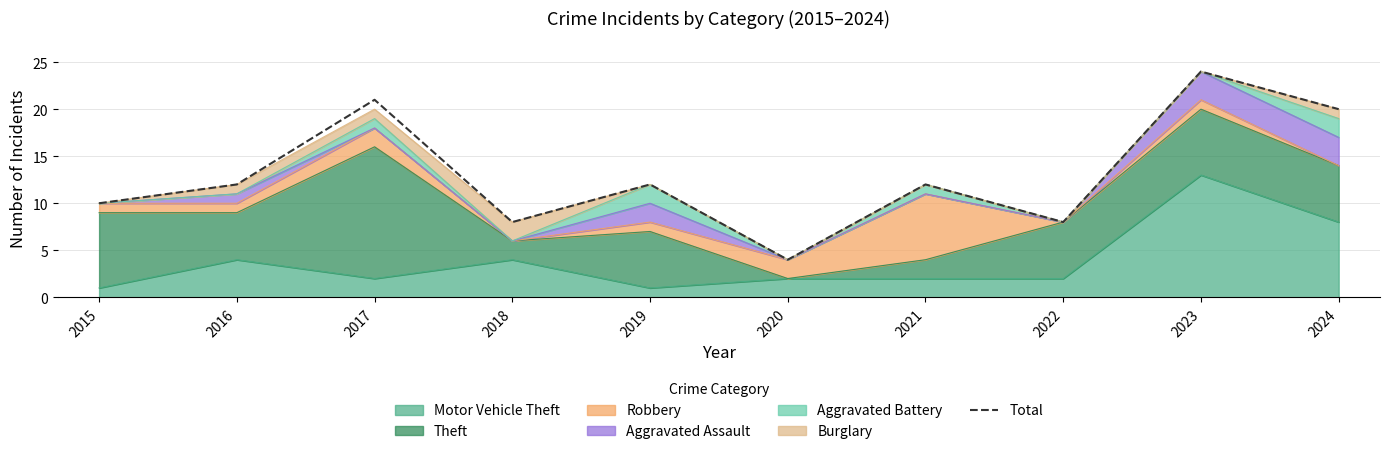

What is the difference between the maximum and second lowest values?

16